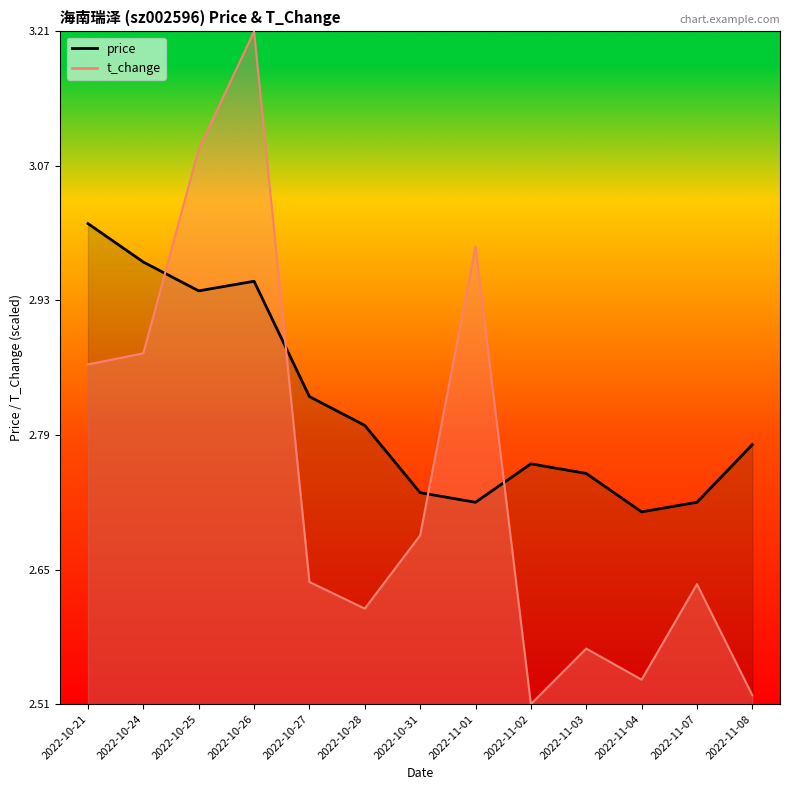

What is the value of the t_change point at the 13th from the left?

2.5